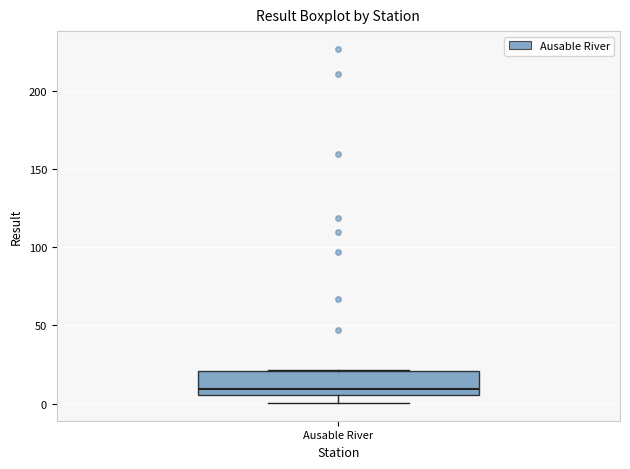

Where does the lower whisker of the box for Ausable River end on the y-axis? The values are not printed on the chart, so give them approximately, as read against the axis.

0